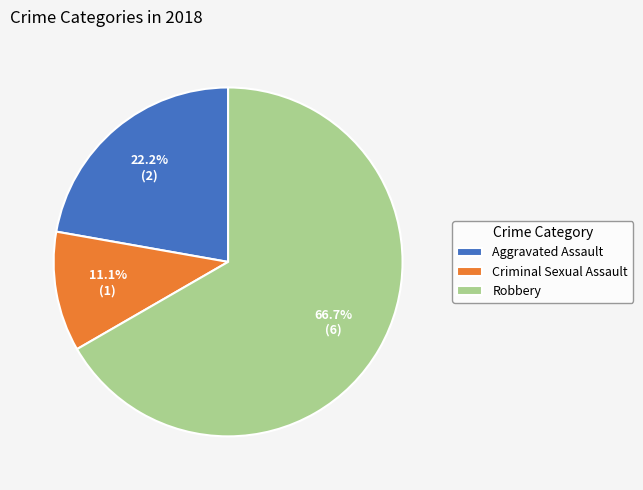

Is the sum of Criminal Sexual Assault and Aggravated Assault greater than half?

No